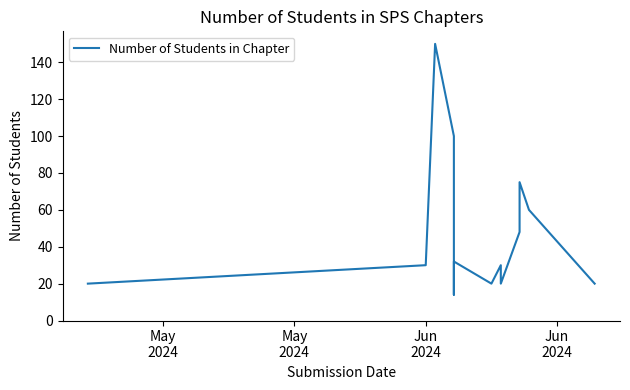

At which category does the data reach its first local peak?

Jun
2024